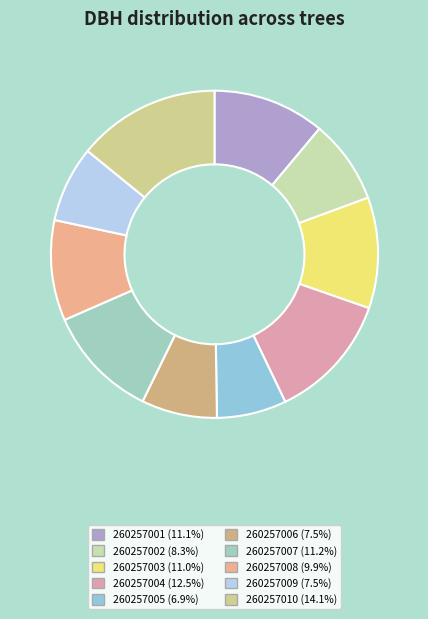

To the nearest percent, what is the difference between the largest and smallest slice percentages?

7%